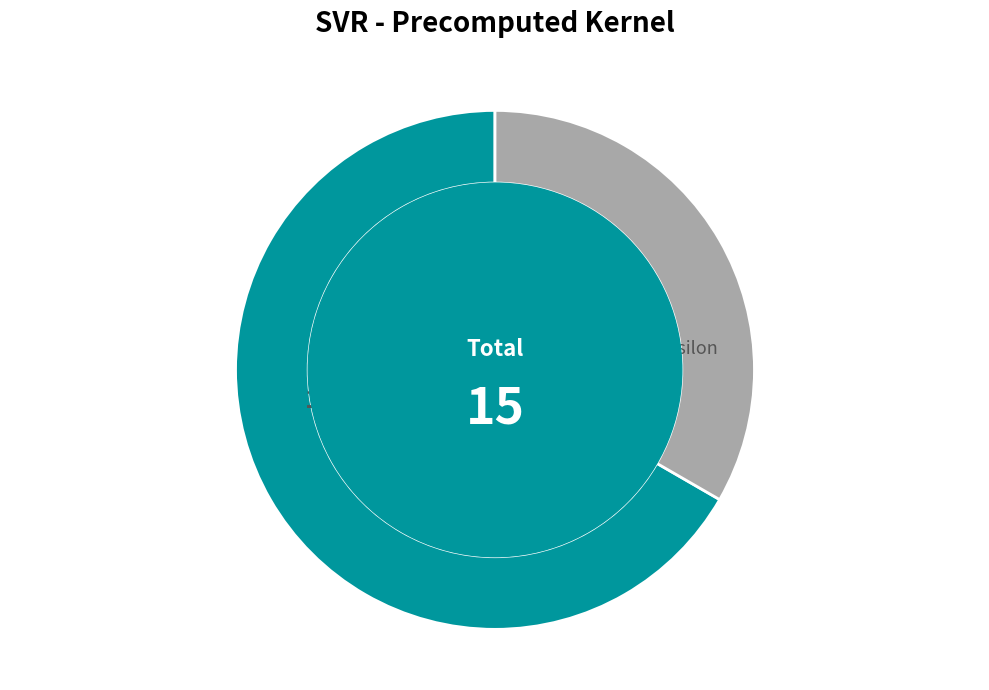

Does any single category account for the majority?

Yes